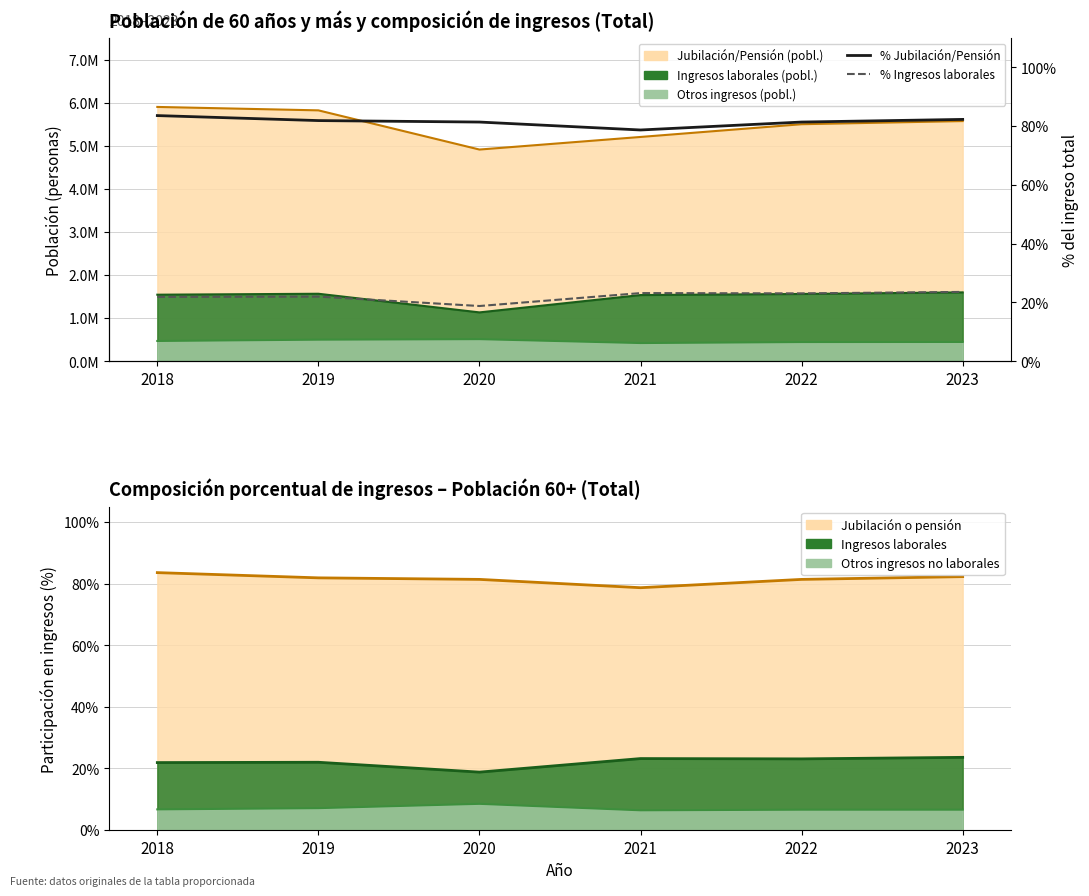

True or false: Jubilación o pensión (%) has more than 2 points higher than both neighbors.

False